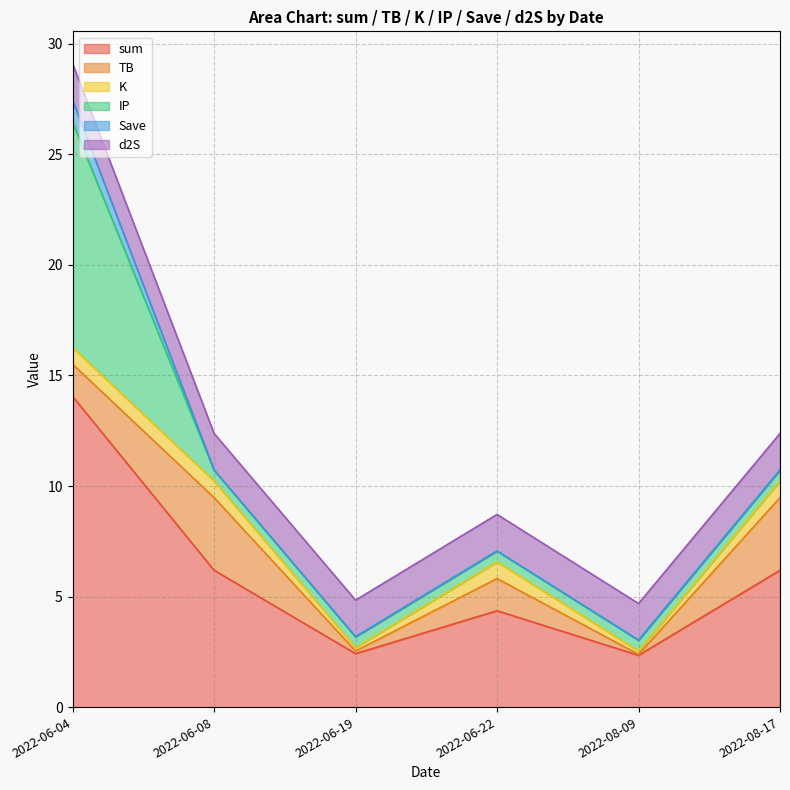

What is the value of the IP point at the 3rd from the left?

0.5